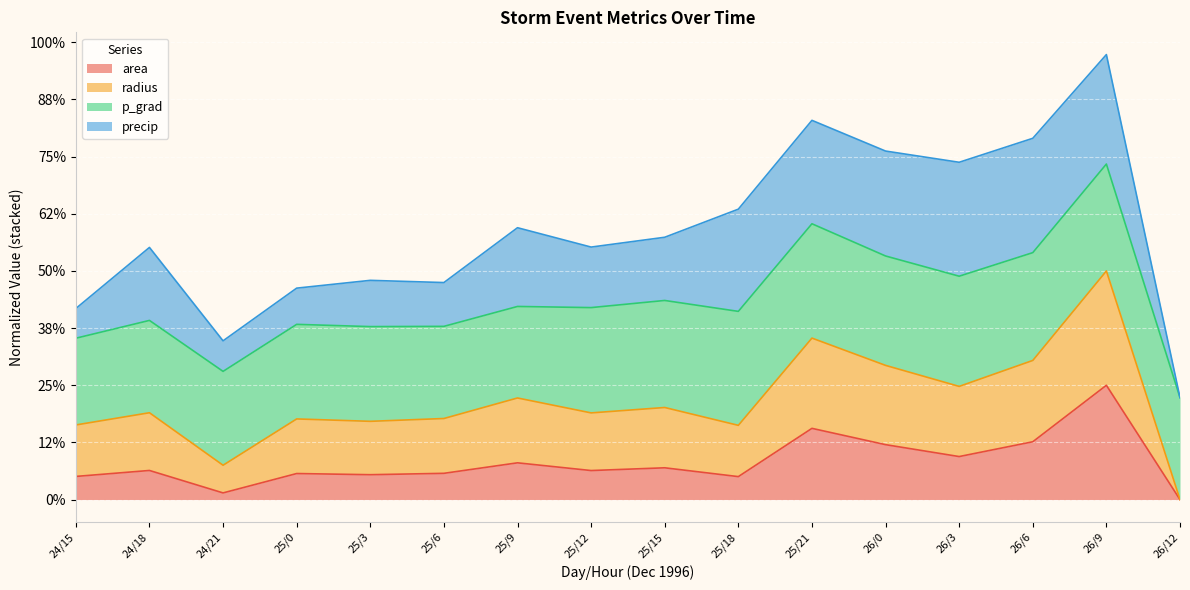

Where is the first local minimum for radius?

24/21